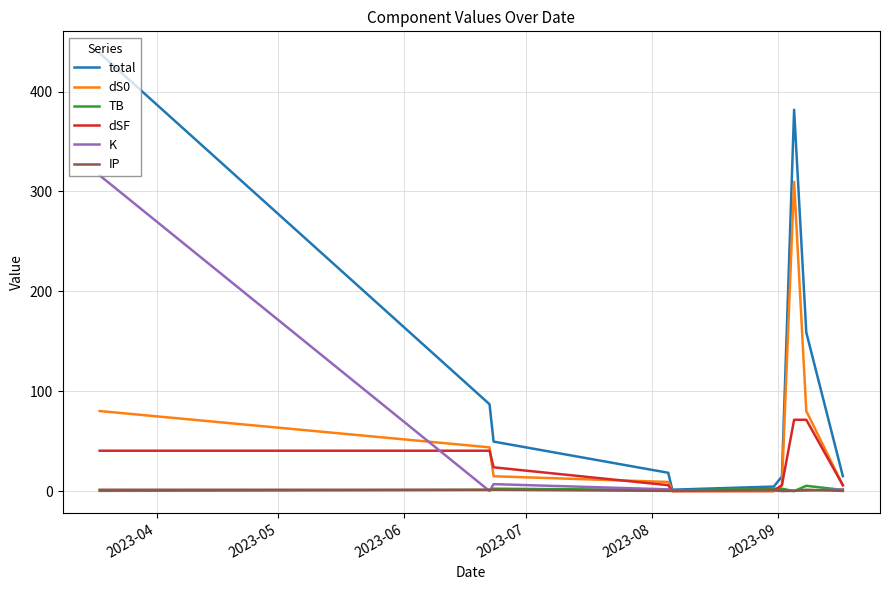

Which series has the largest total across all categories?

total